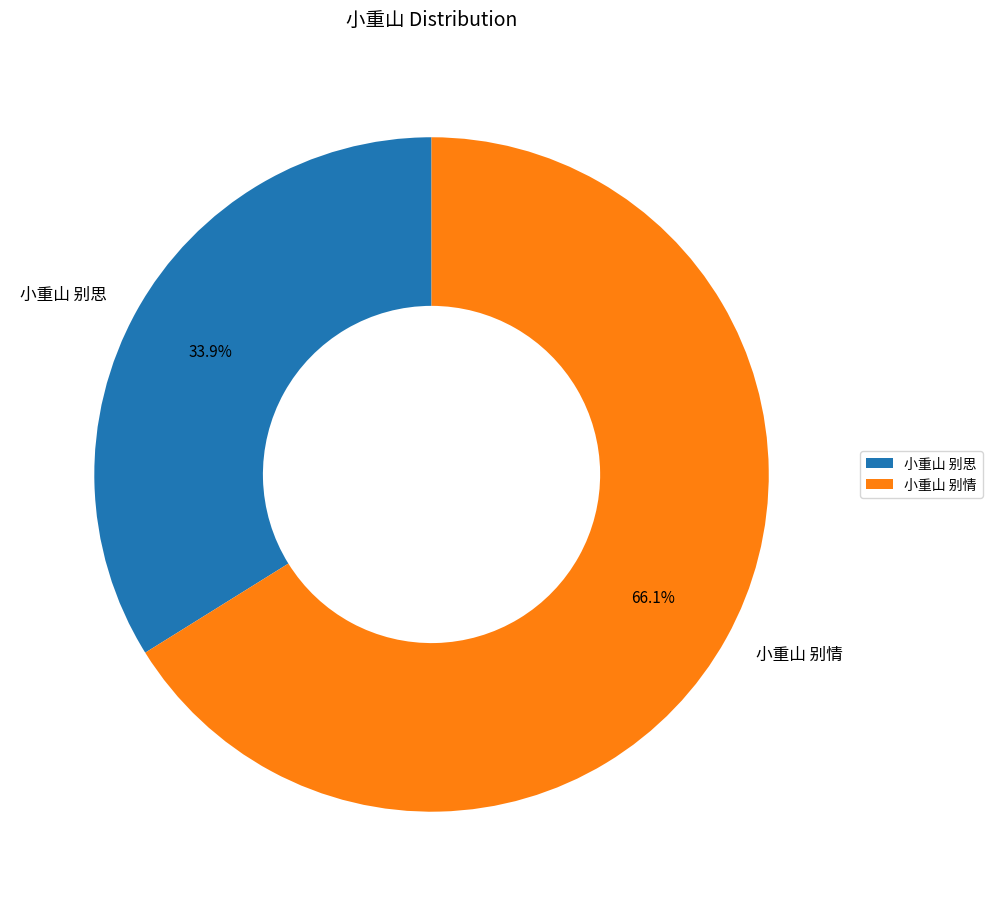

To the nearest percent, what is the combined percentage of 小重山 别情 and 小重山 别思?

100%